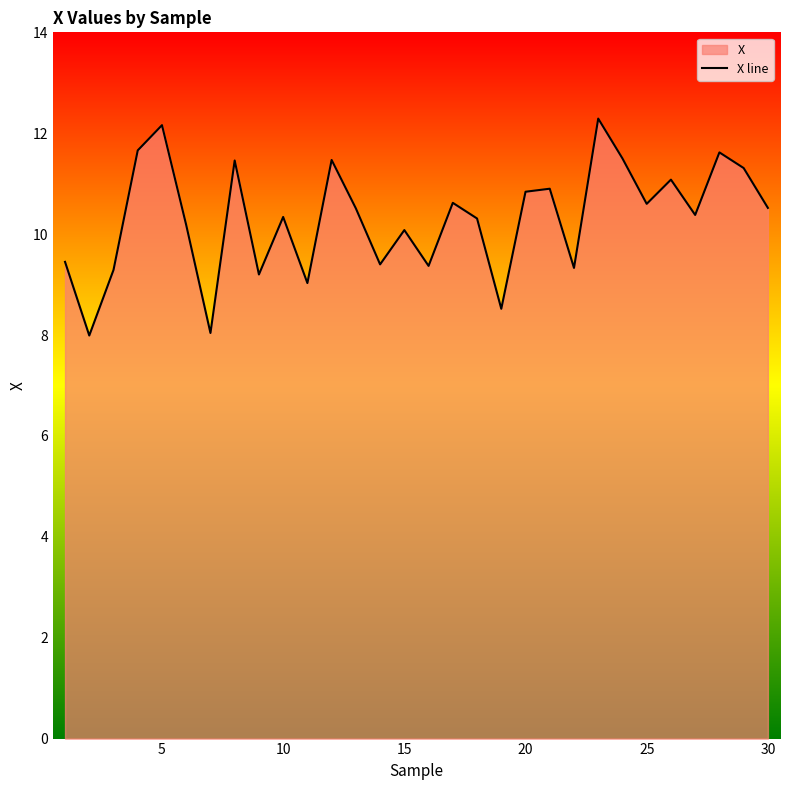

Is it true that the value at 29 is 14.5?

False